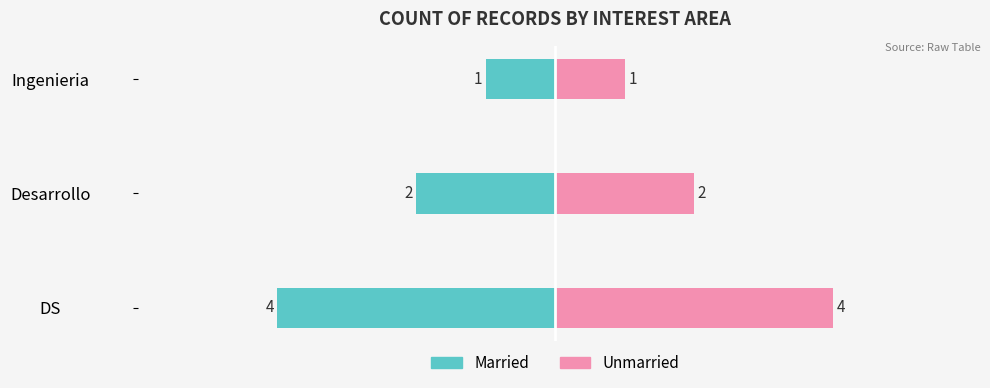

At how many categories does at least one series exceed -3?

3